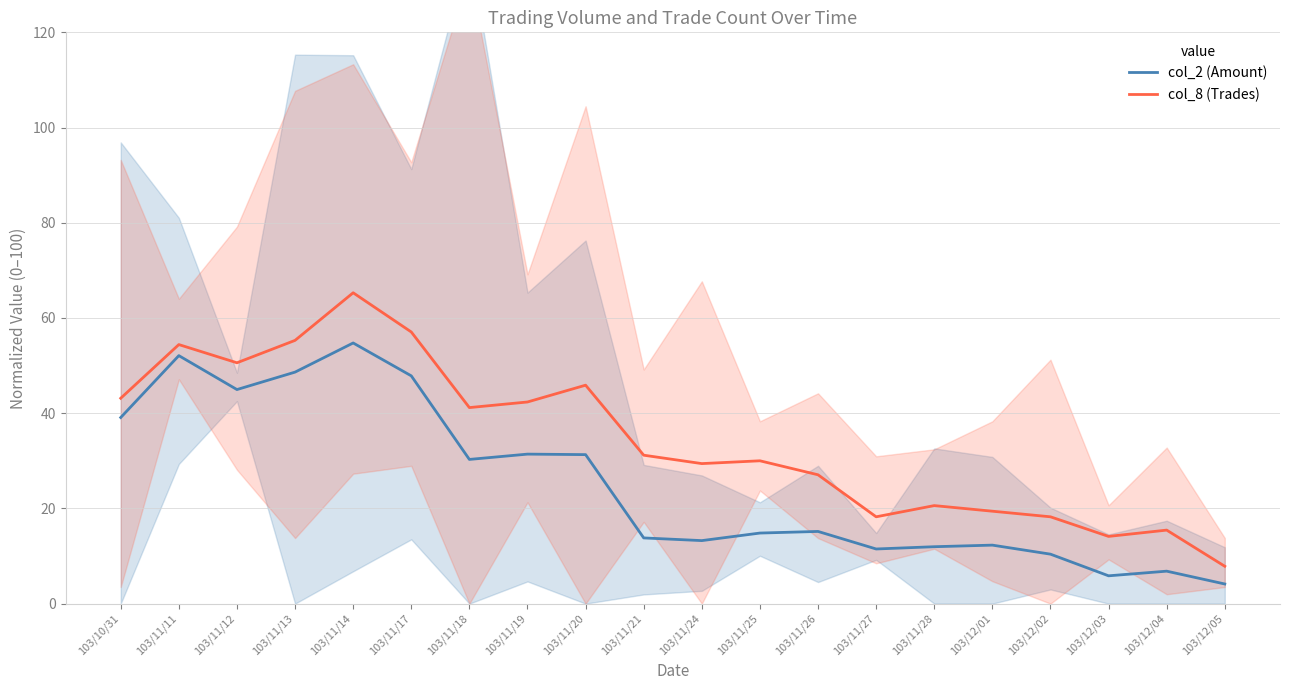

Is the value of col_2 (Amount) at 103/11/27 greater than the value of col_8 (Trades) at 103/11/28?

No